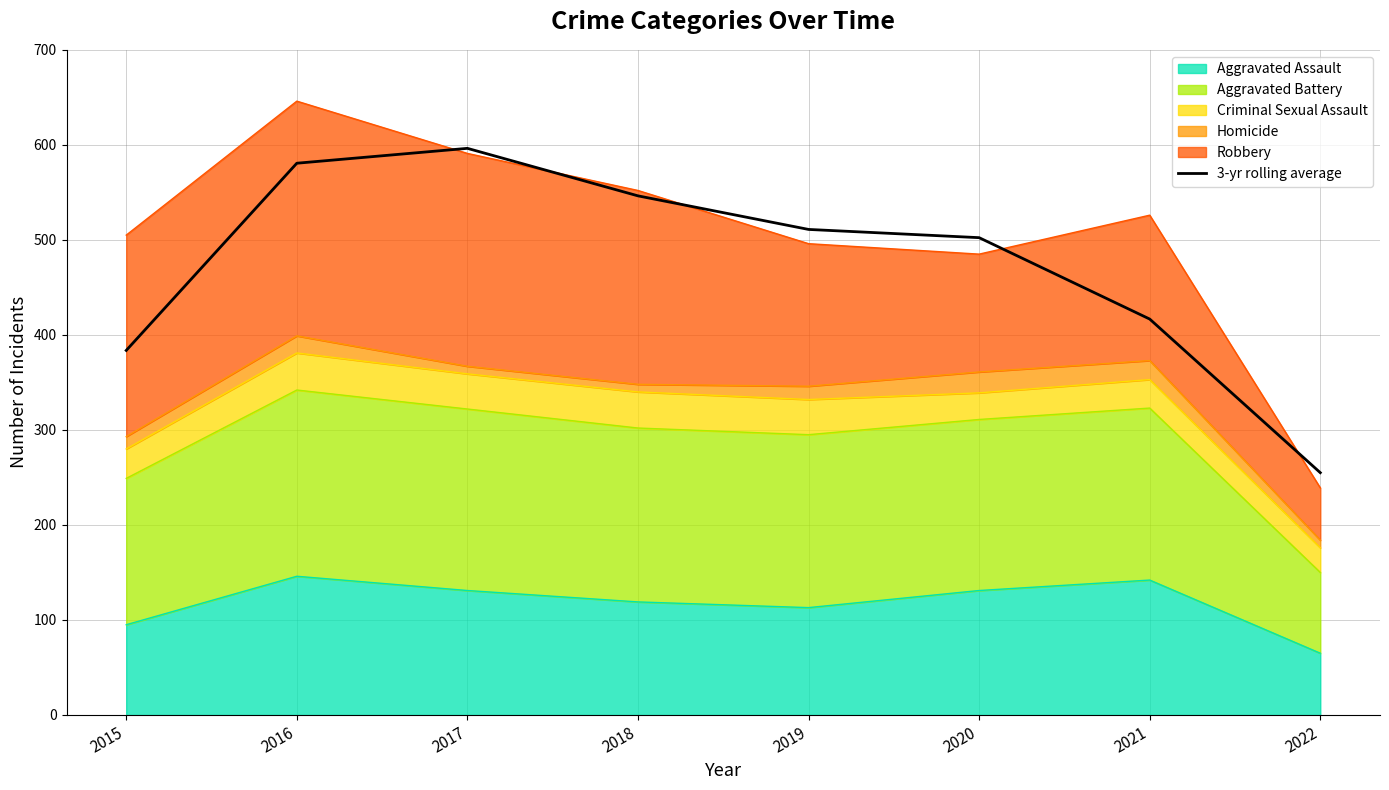

Which category has the highest value across all series?

2017